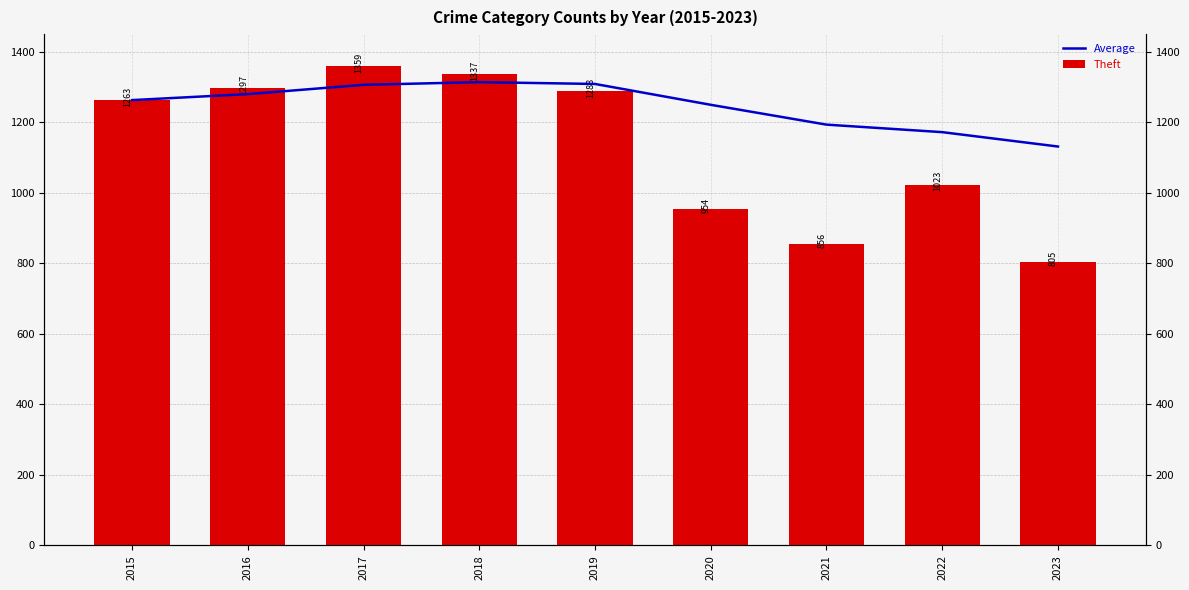

What is the difference between the maximum and minimum values in the Average series?

182.7